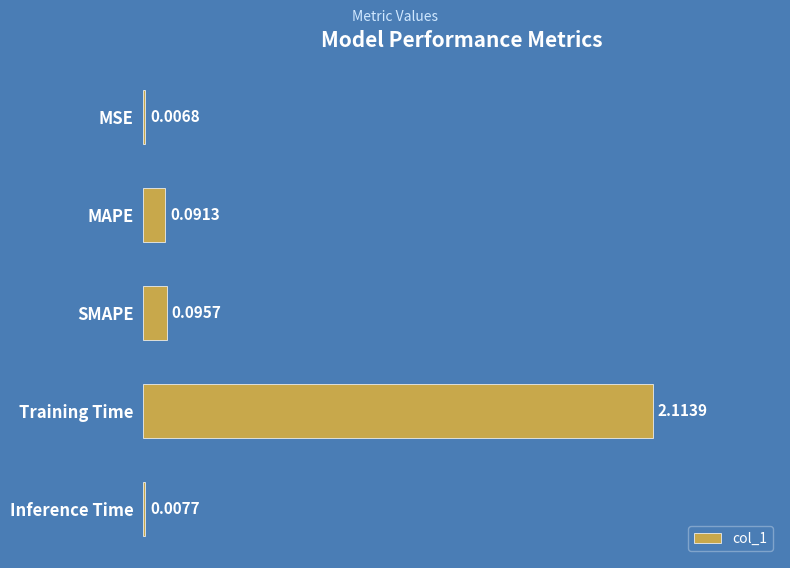

What is the change in value from Training Time to Inference Time?

-2.1